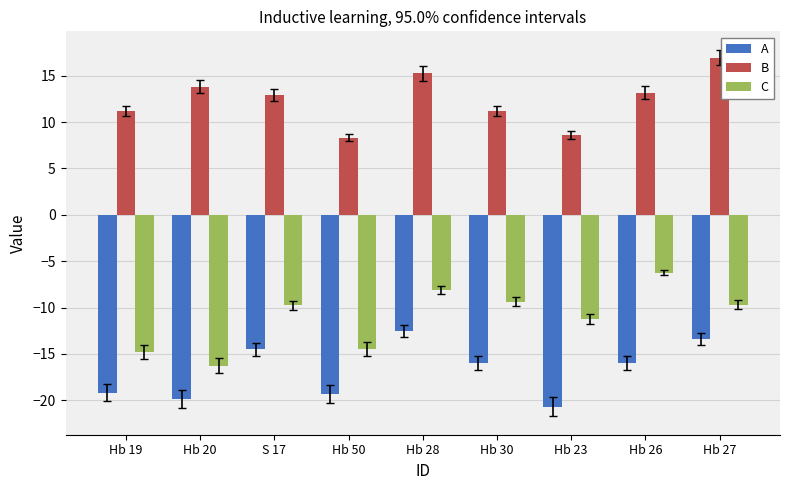

Does the chart contain stacked bars?

No